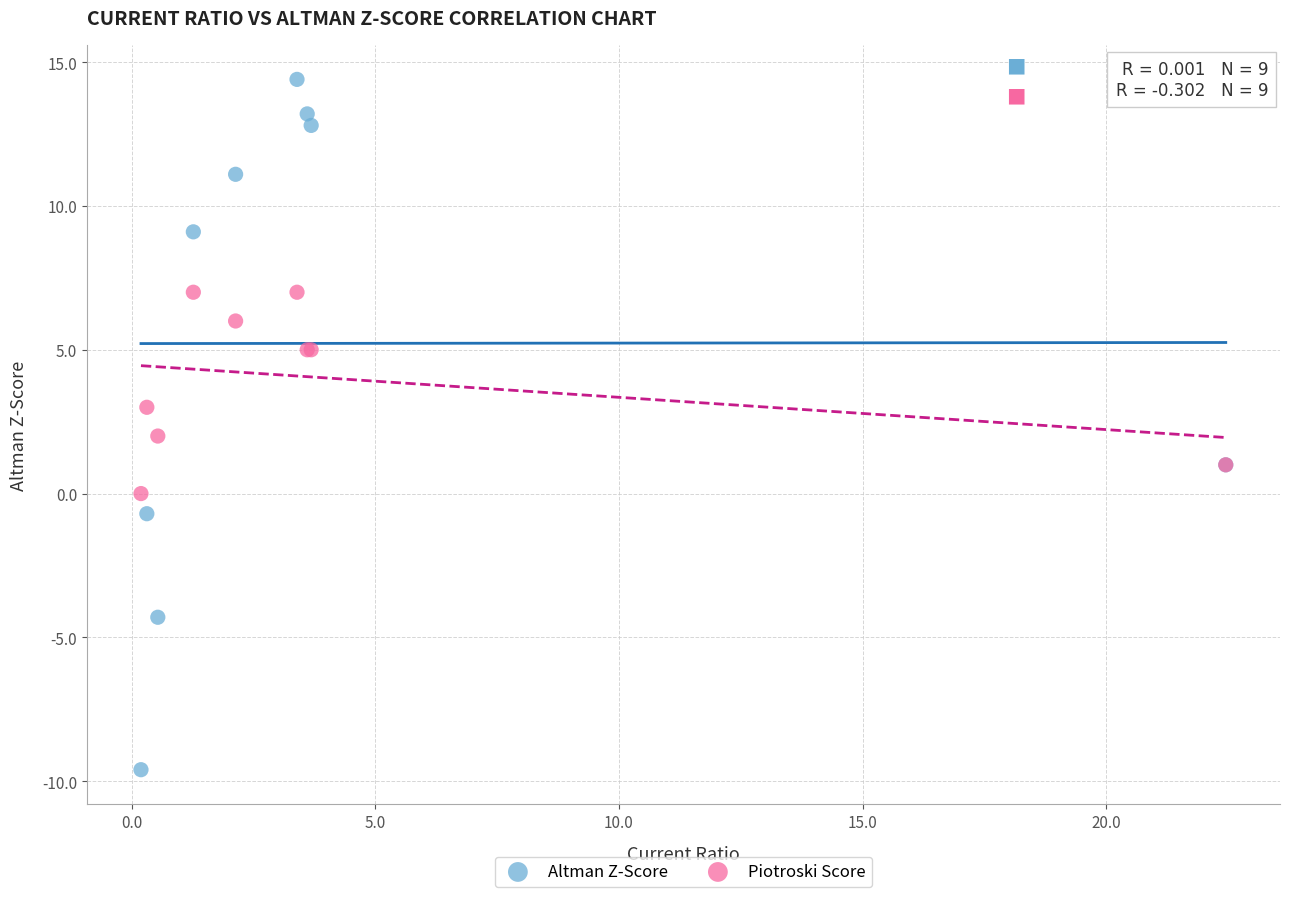

Which series contains the lowest Y value?

Altman Z-Score